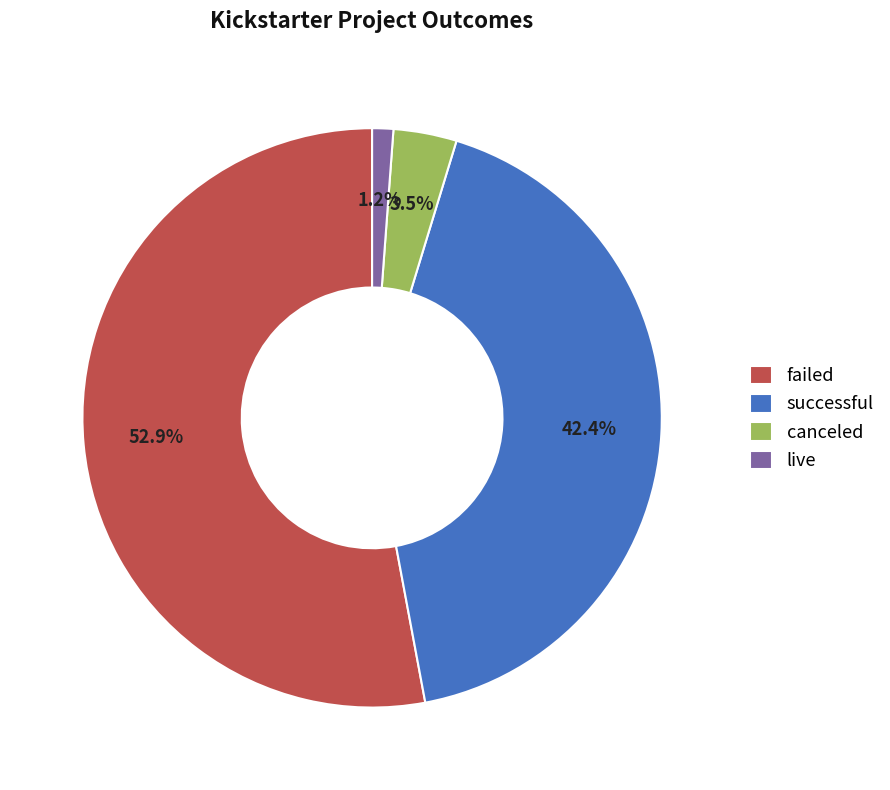

Do failed and successful together represent more than half of the pie?

Yes